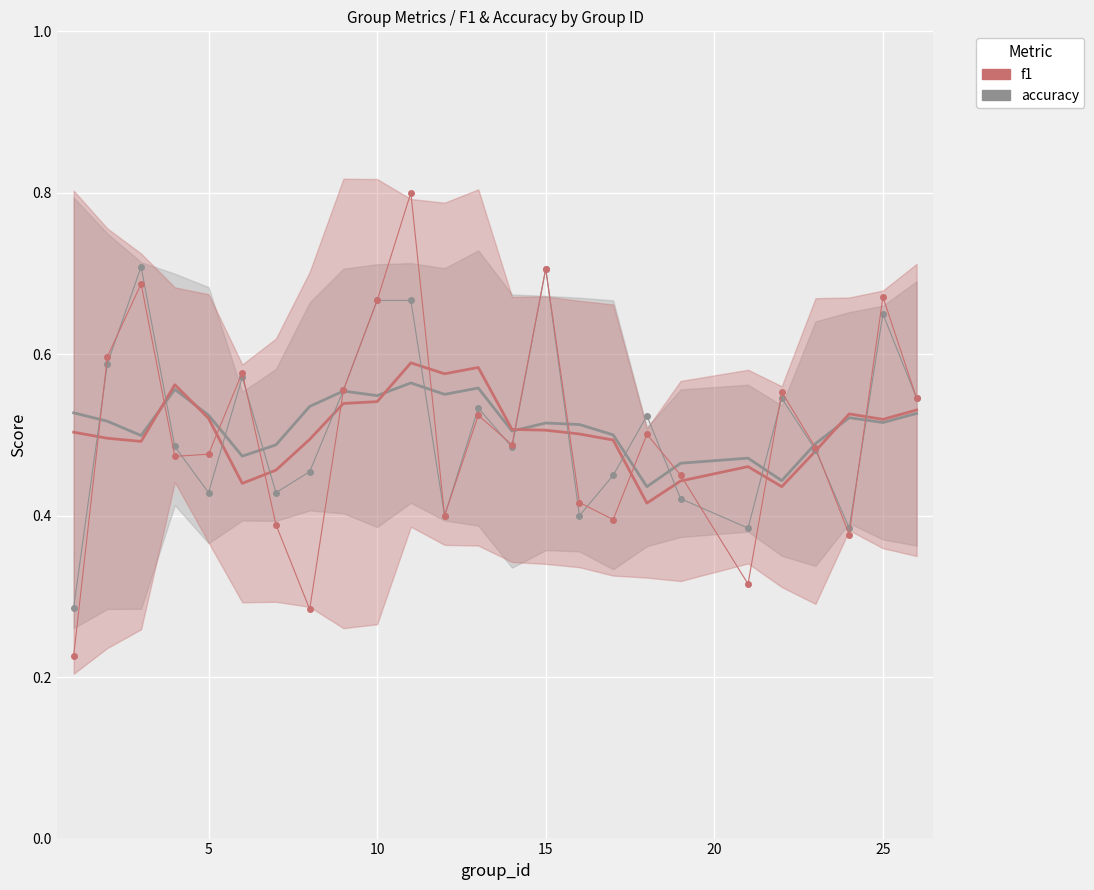

Which series has the largest total across all categories?

accuracy (trend)